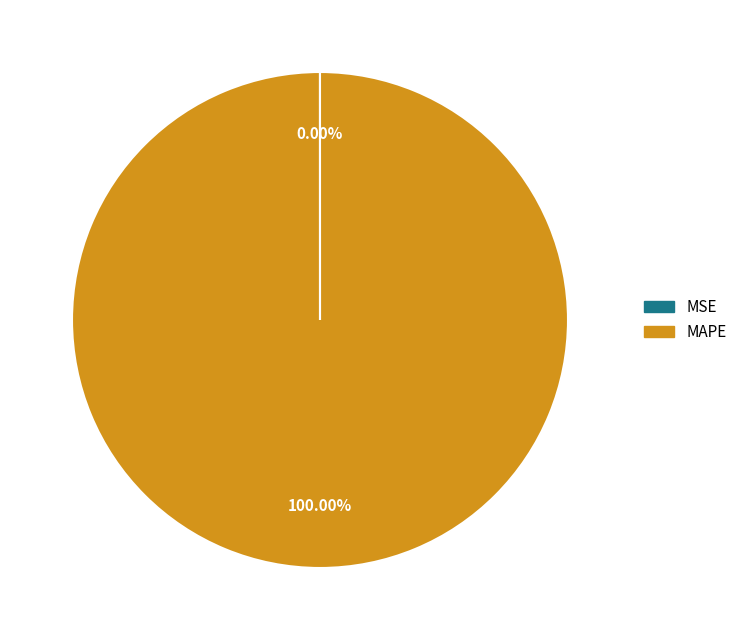

Is there a majority slice in this chart?

Yes